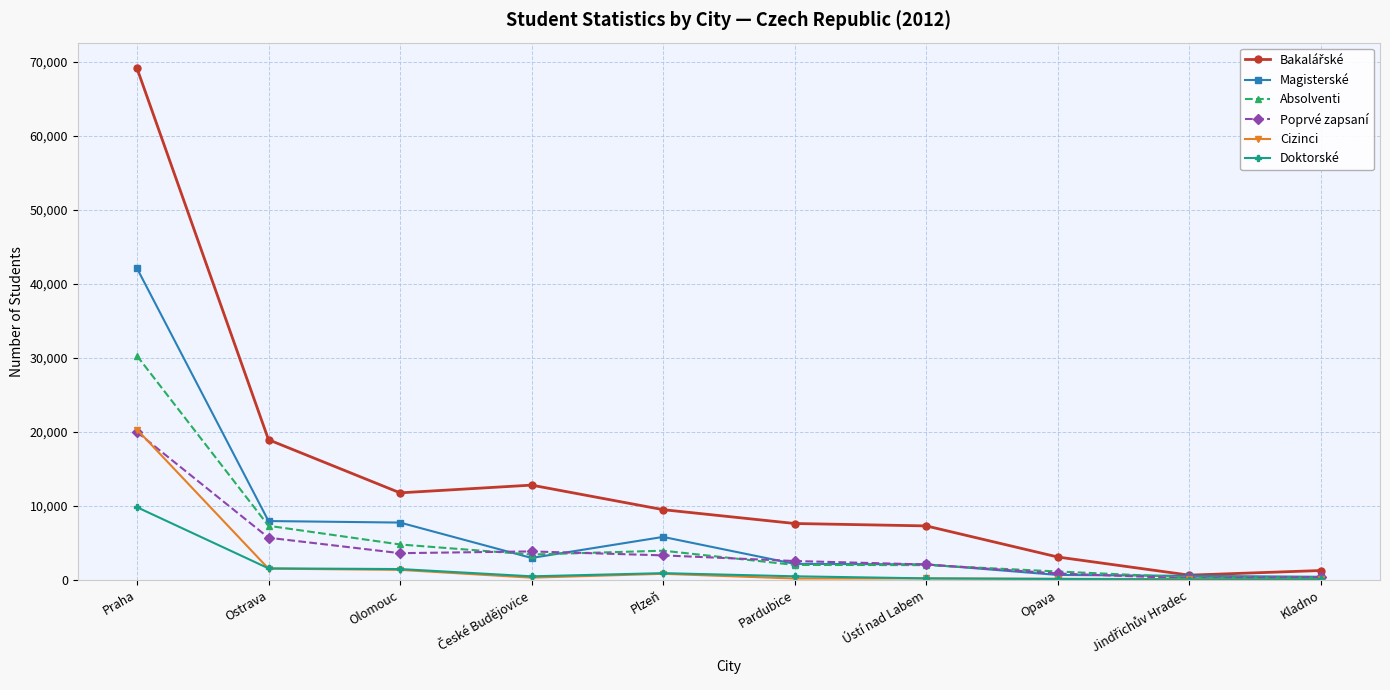

Is it true that Poprvé zapsaní equals 2075 at Ústí nad Labem?

True